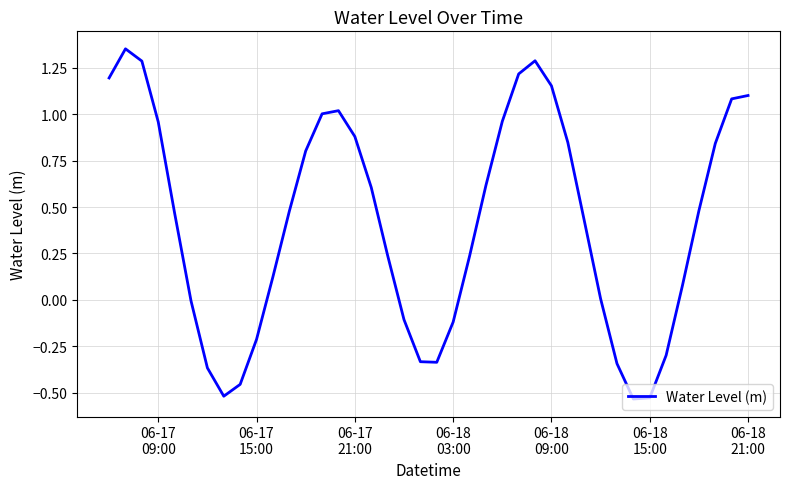

What is the difference between the maximum and minimum values?

1.9